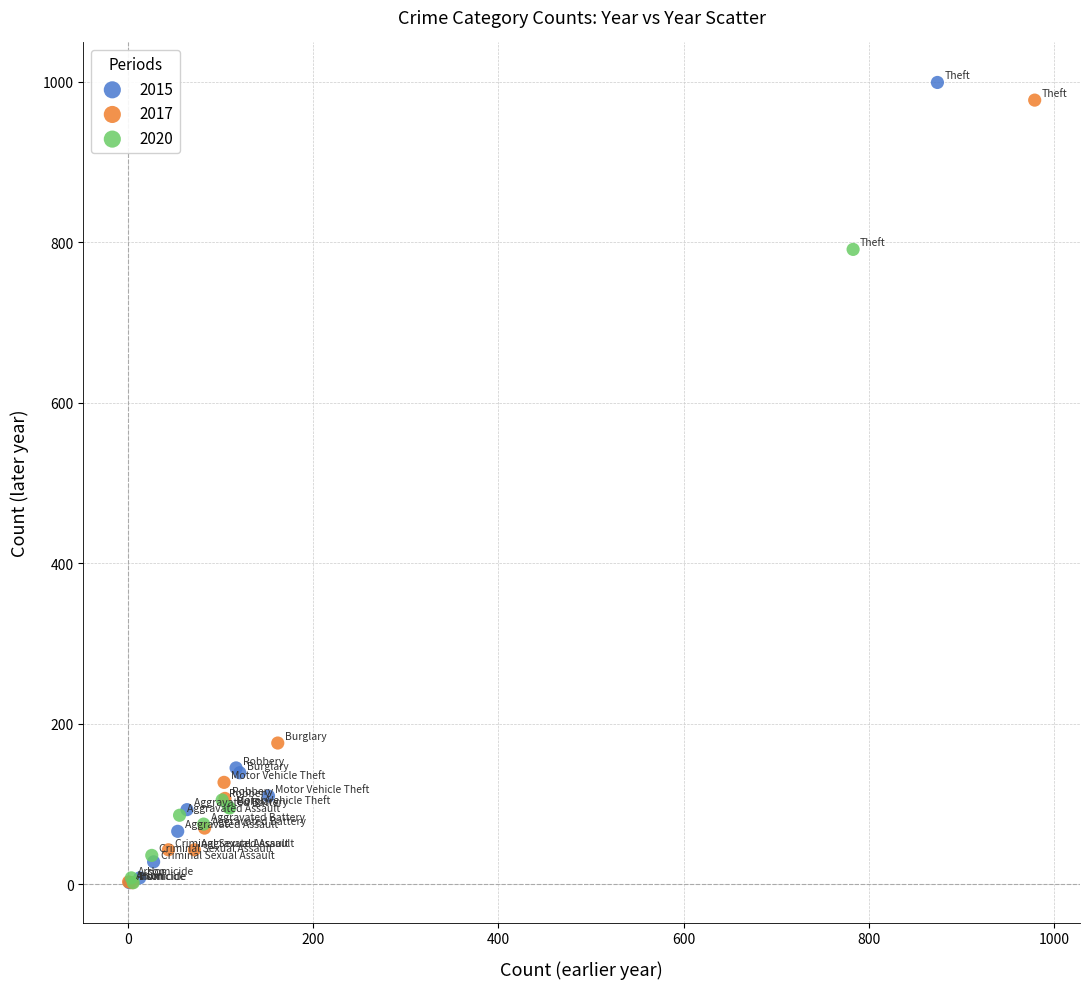

Which series has the widest spread of Y values?

2015